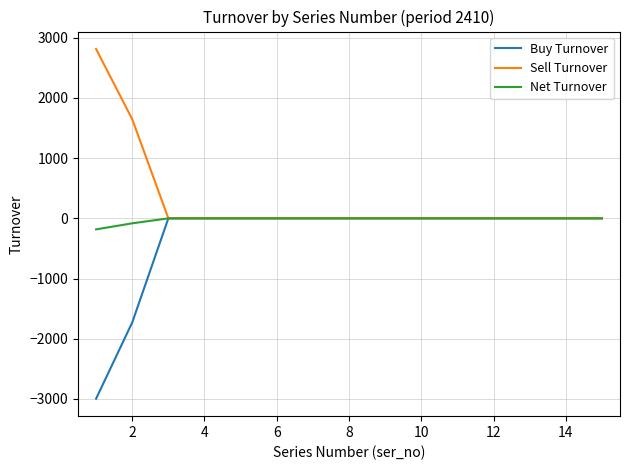

Does the chart display data point markers on the line(s)?

No